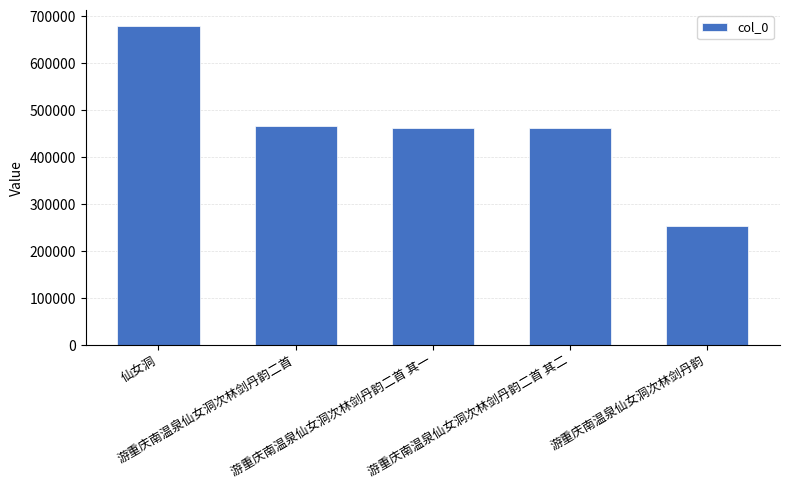

What is the minimum value shown in the chart?

253544